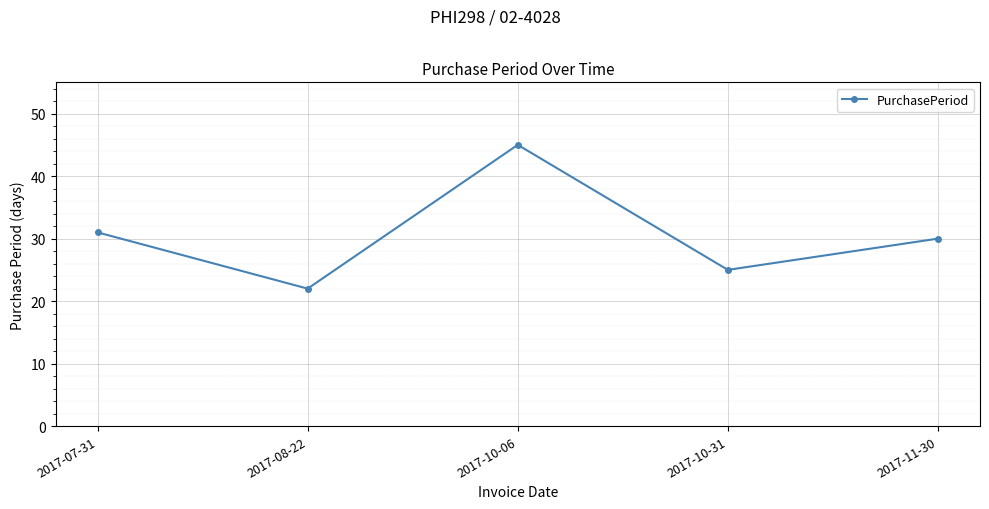

The value at 2017-07-31 is 45. True or false?

False